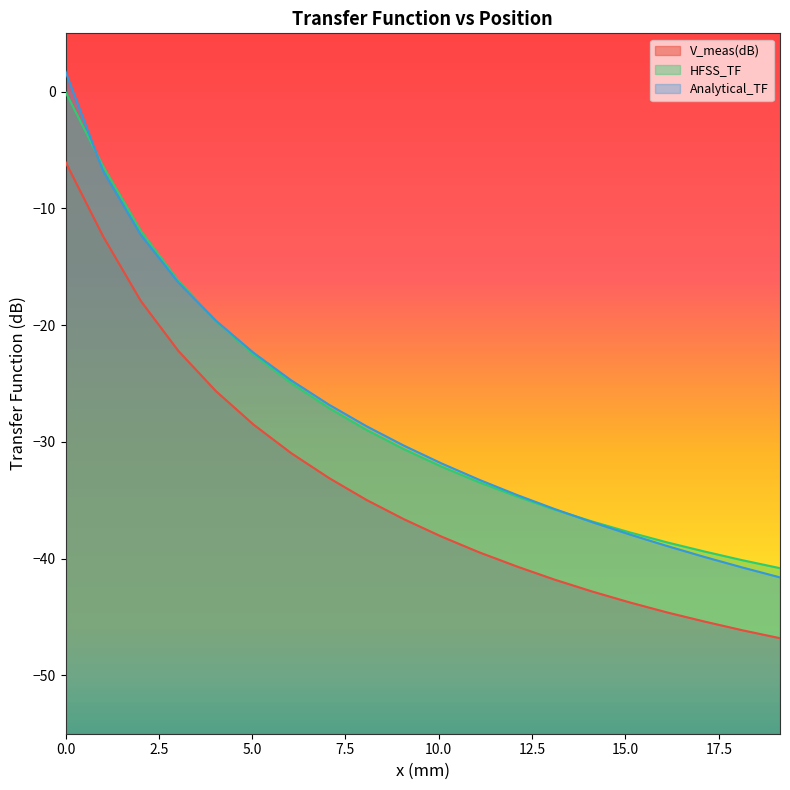

At which label is HFSS_TF closest to -20?

4.02965925925926